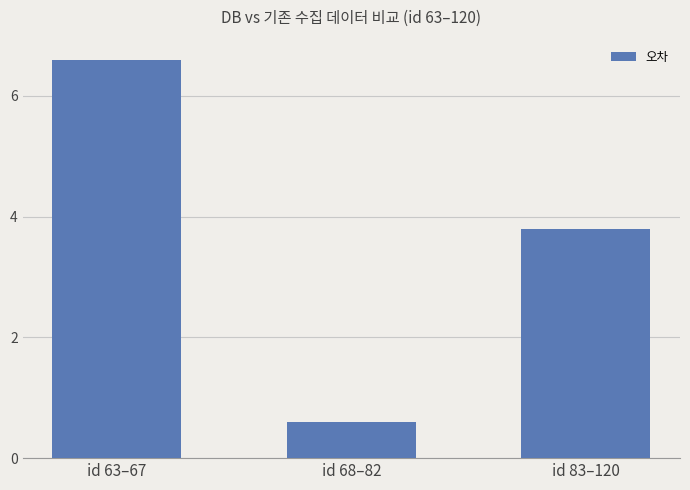

Reading left to right, transcribe all the data shown in this chart.

6.6	0.6	3.8